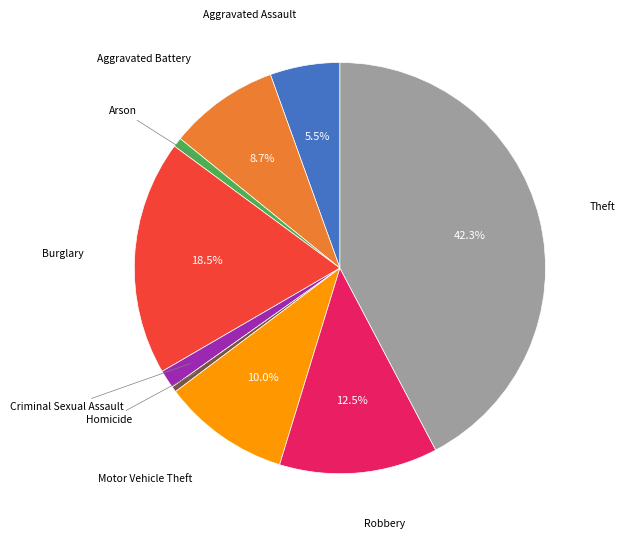

Is there a majority slice in this chart?

No